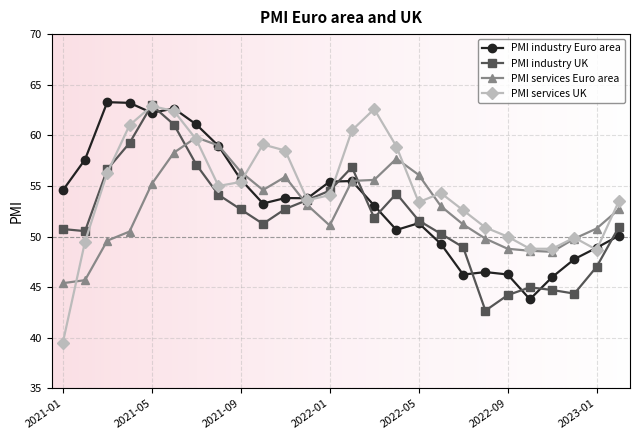

Which series has the widest spread of values?

PMI services UK